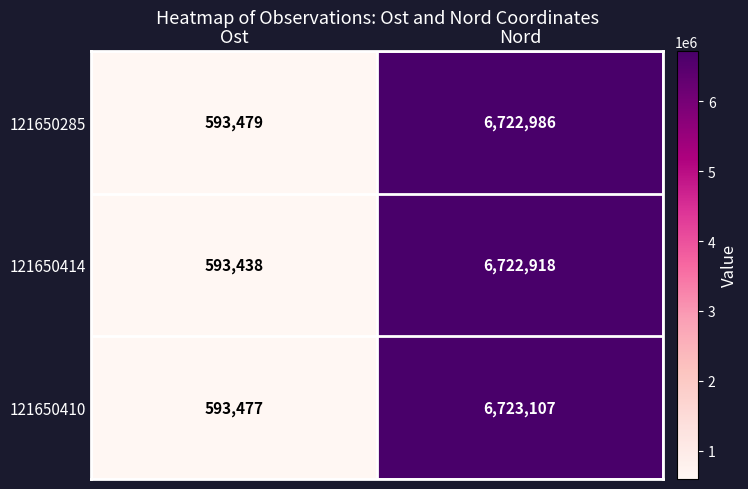

At which category does the chart reach its peak across all series?

Nord